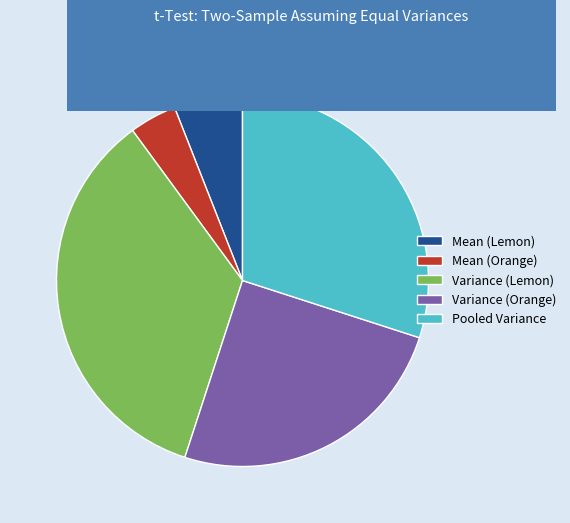

Is Mean (Orange) the majority of the pie?

No